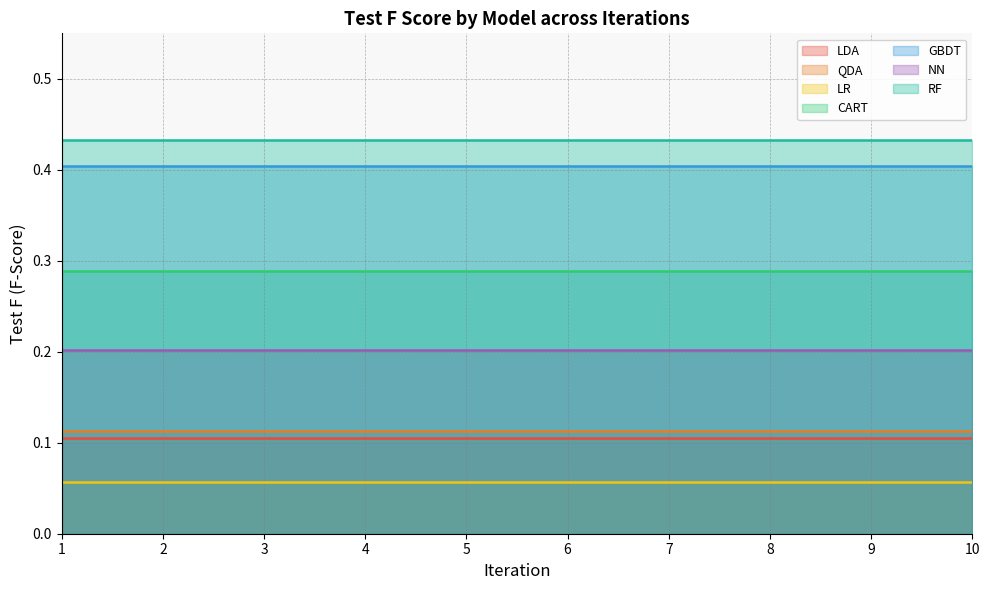

Does the chart display data point markers on the line(s)?

No